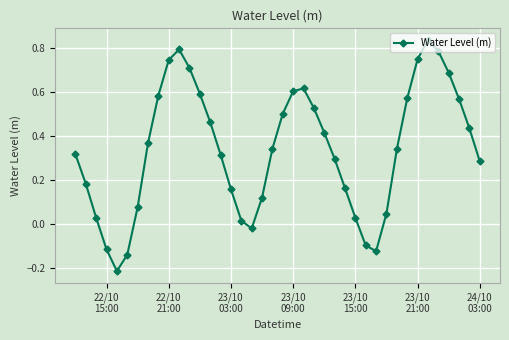

What is the difference between the maximum and minimum values?

1.0